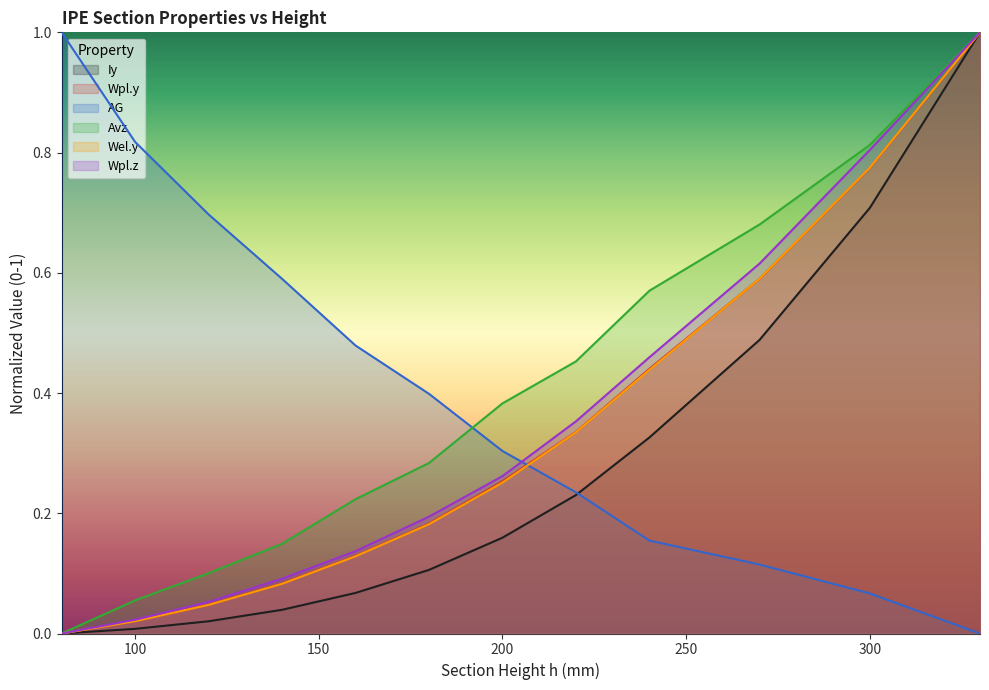

Reading left to right, transcribe all the data shown in this chart.

Iy: 0.0	0.0	0.0	0.0	0.1	0.1	0.2	0.2	0.3	0.5	0.7	1.0
Wpl.y: 0.0	0.0	0.0	0.1	0.1	0.2	0.3	0.3	0.4	0.6	0.8	1.0
AG: 1.0	0.8	0.7	0.6	0.5	0.4	0.3	0.2	0.2	0.1	0.1	0.0
Avz: 0.0	0.1	0.1	0.1	0.2	0.3	0.4	0.5	0.6	0.7	0.8	1.0
Wel.y: 0.0	0.0	0.0	0.1	0.1	0.2	0.3	0.3	0.4	0.6	0.8	1.0
Wpl.z: 0.0	0.0	0.1	0.1	0.1	0.2	0.3	0.4	0.5	0.6	0.8	1.0